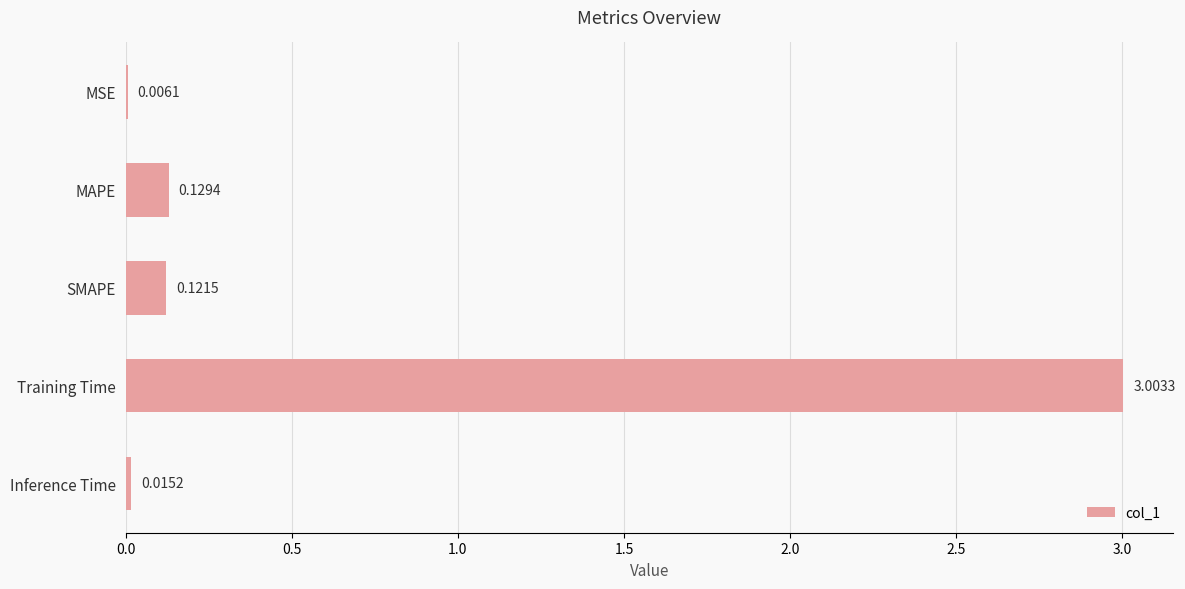

Which label corresponds to the largest value in the chart?

Training Time